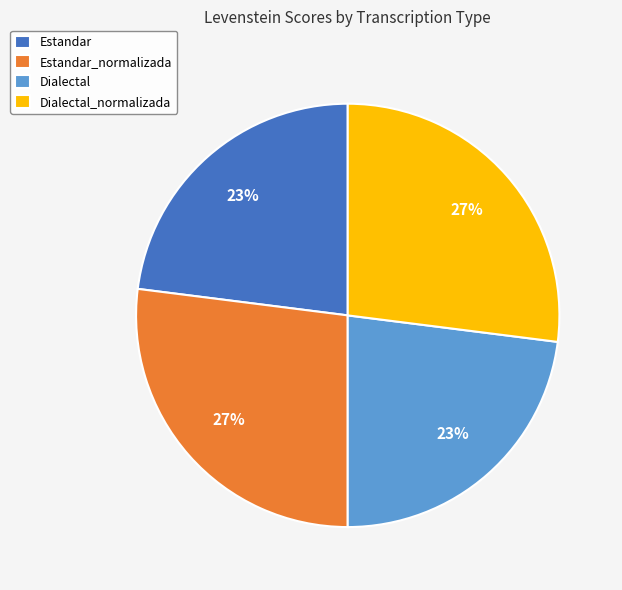

Approximately how many times larger is the value at Estandar_normalizada compared to Dialectal_normalizada?

1.0